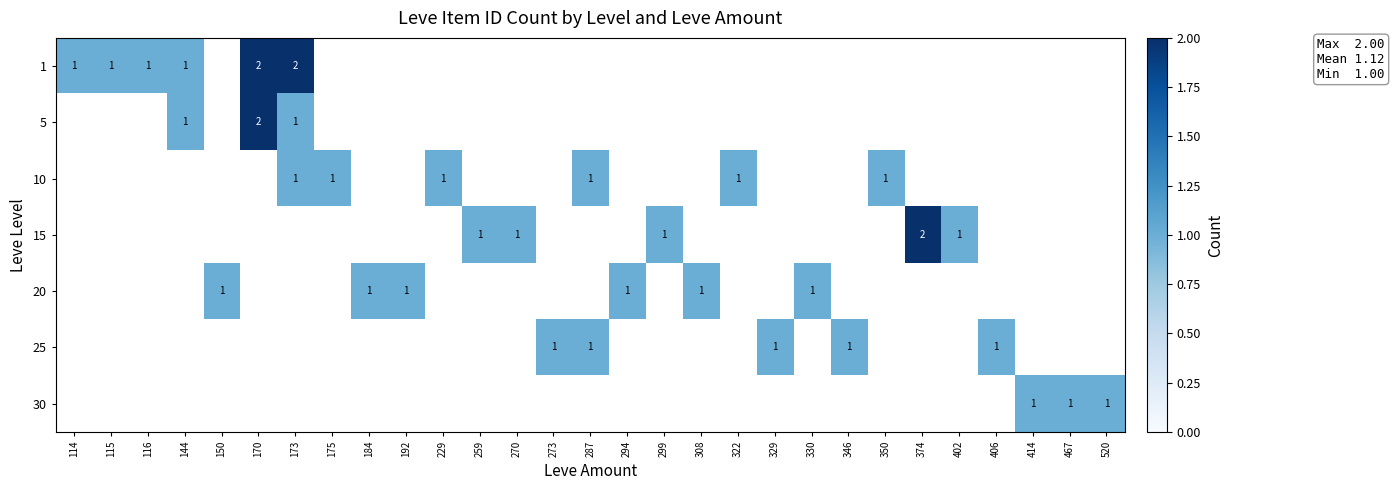

Is it true that 1 equals 1 at 114?

True